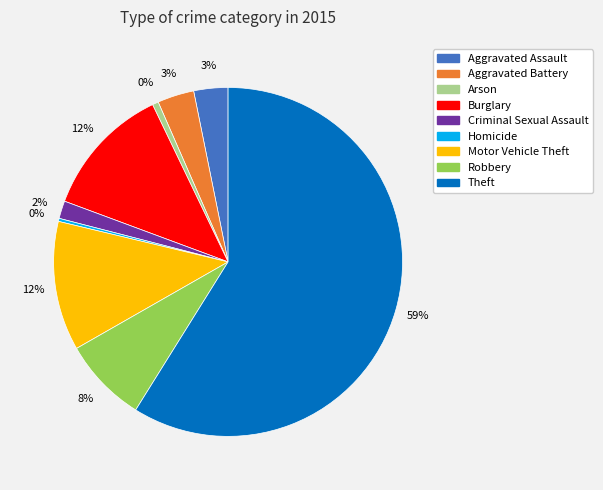

Does Theft account for over 50% of the chart?

Yes